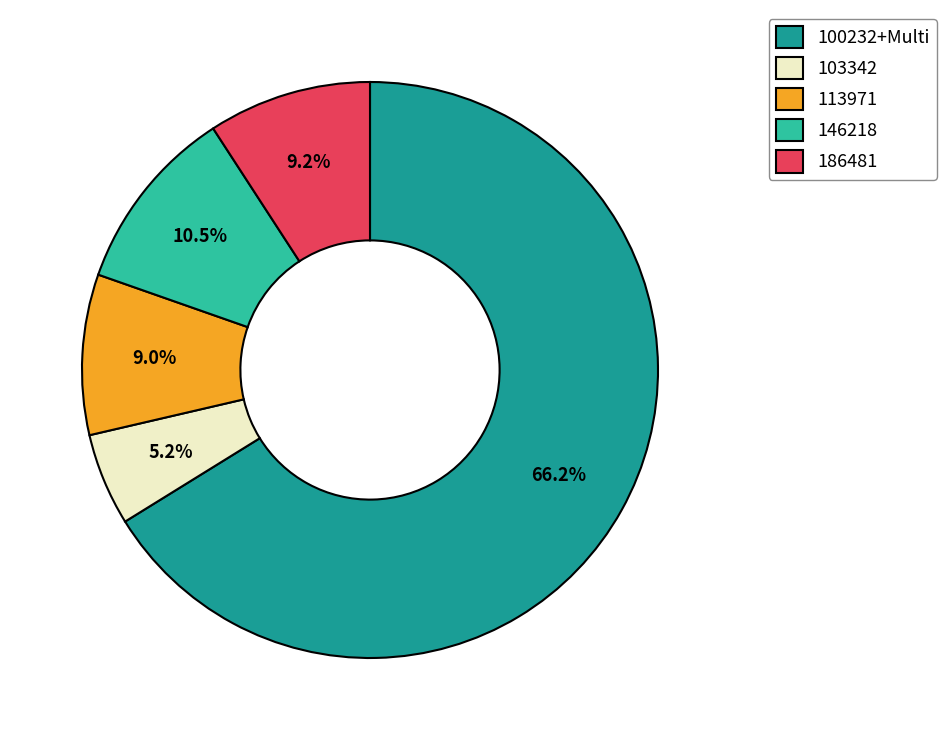

Which slice is the smallest?

103342